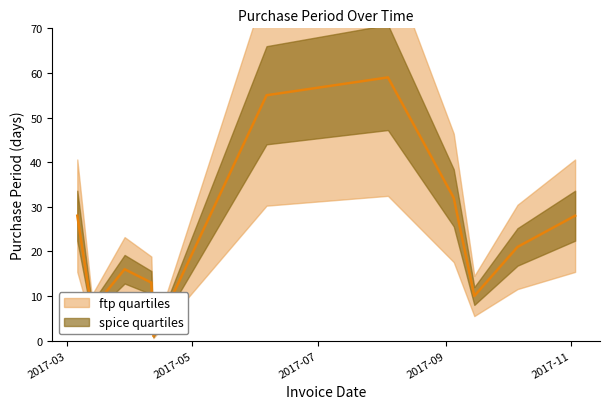

List the labels in order of value, smallest first.

2017-04-12, 2017-03-13, 2017-09-15, 2017-04-11, 2017-03-29, 2017-10-06, 2017-03-06, 2017-11-03, 2017-09-05, 2017-06-06, 2017-08-04